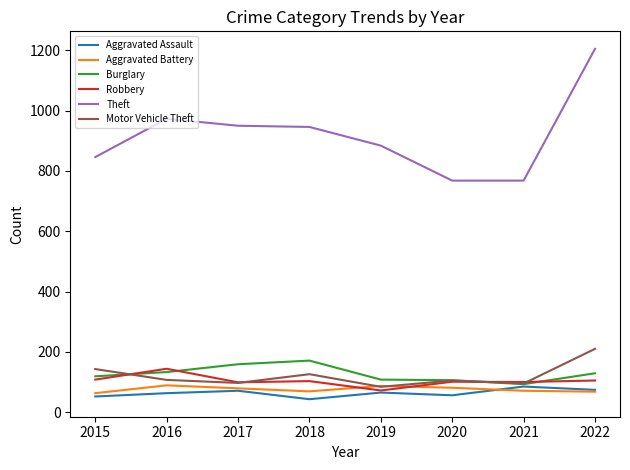

How many lines are shown in the chart?

6